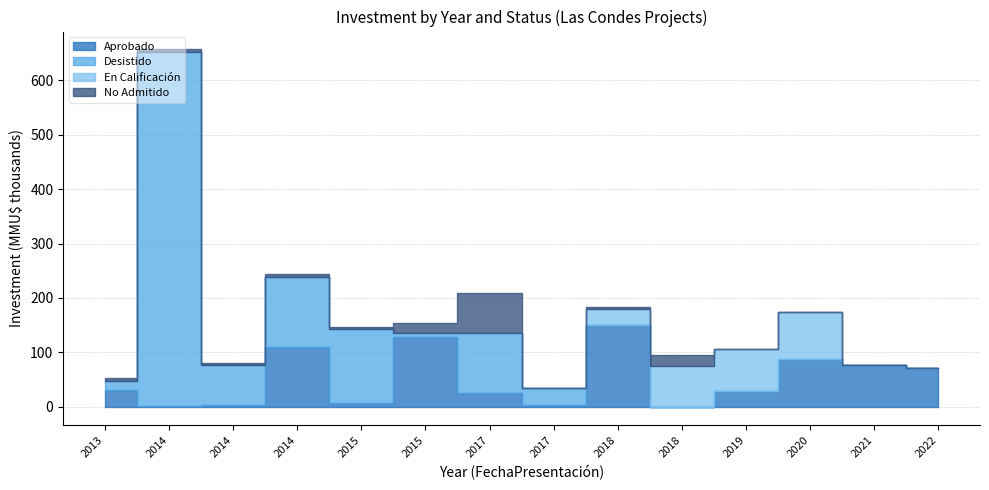

What is the difference between the highest and lowest values at 2017?

110000